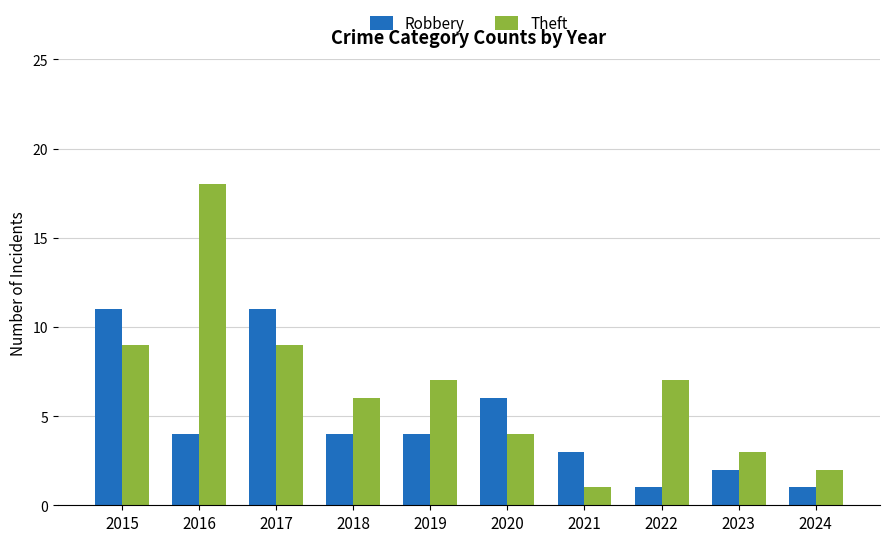

How many categories are shown in the chart?

10